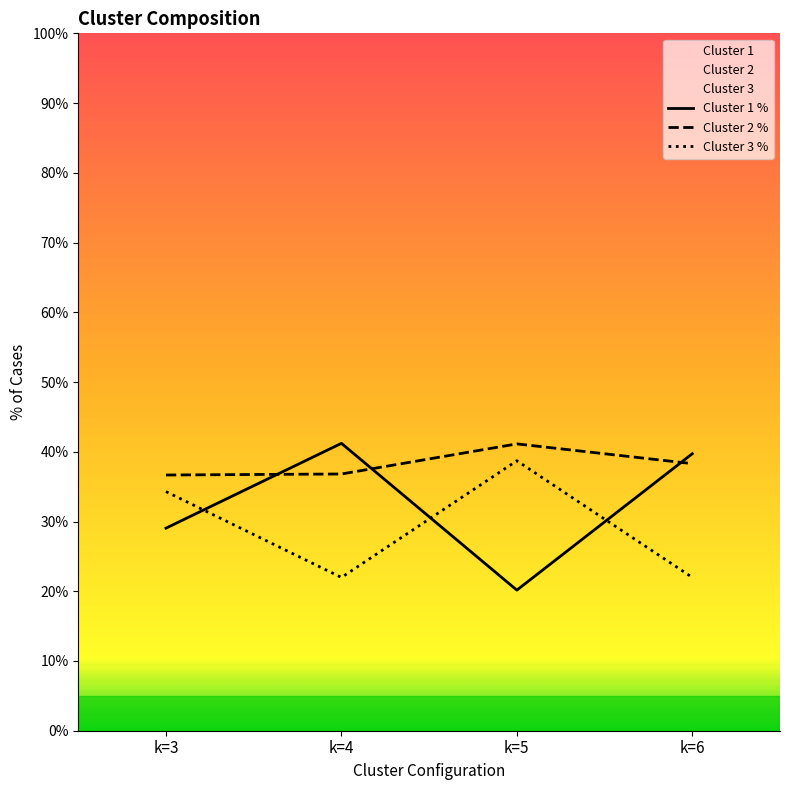

How many data points in Cluster 3 % are less than 34?

2